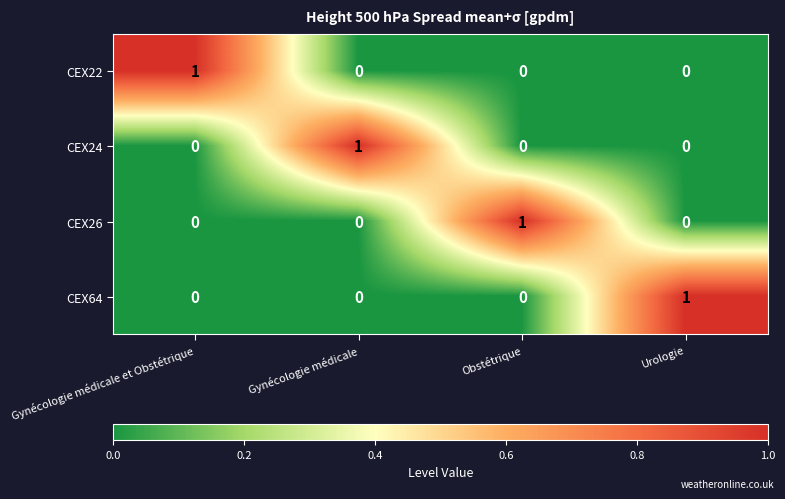

Which category has the highest value in the CEX24 series?

Gynécologie médicale